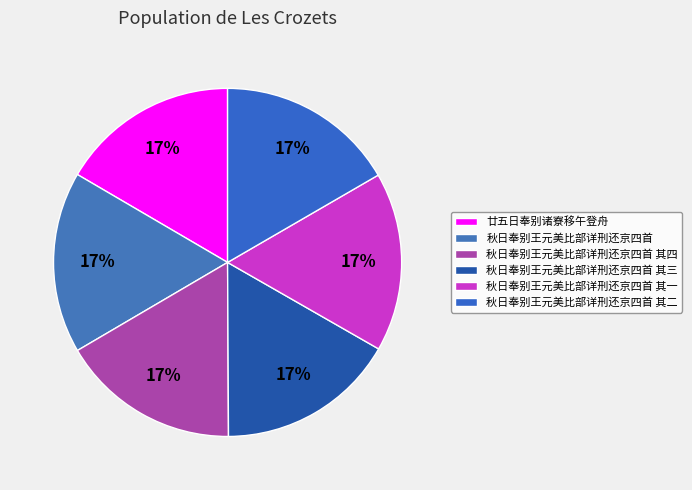

Count the number of slices in the pie.

6